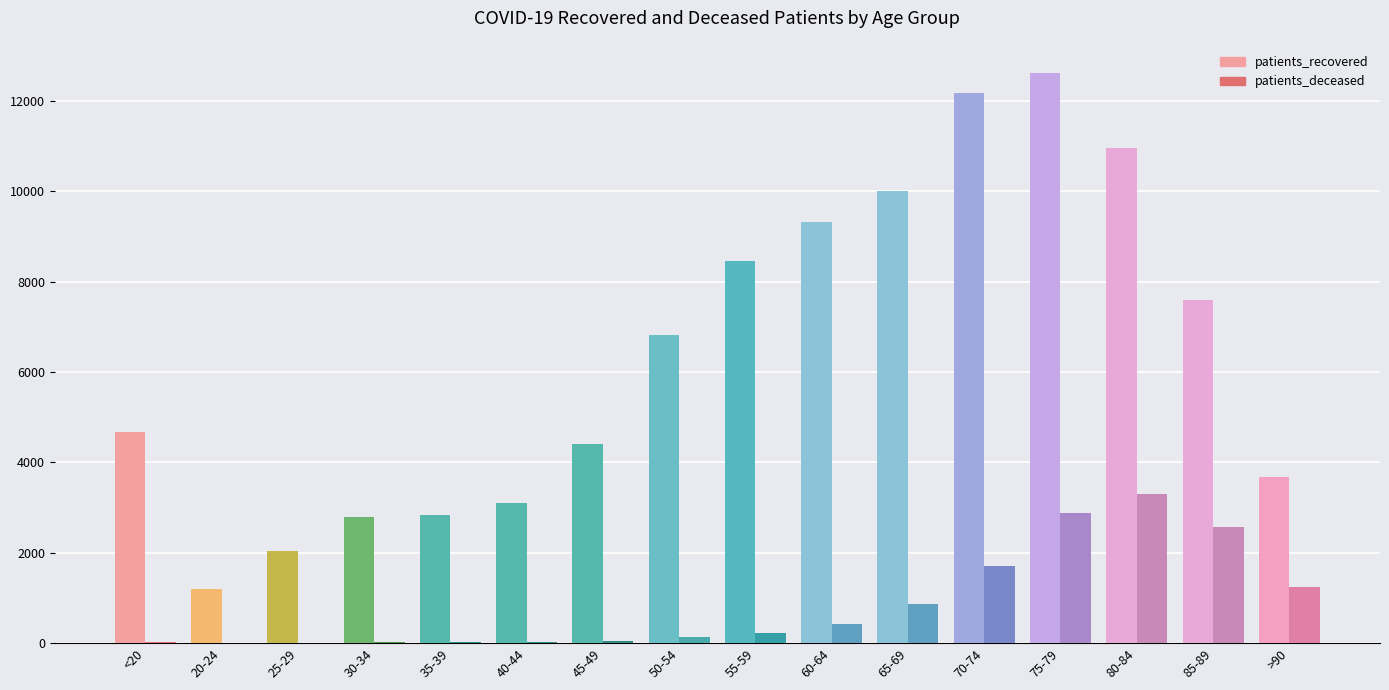

Which label corresponds to the largest value in the chart?

75-79